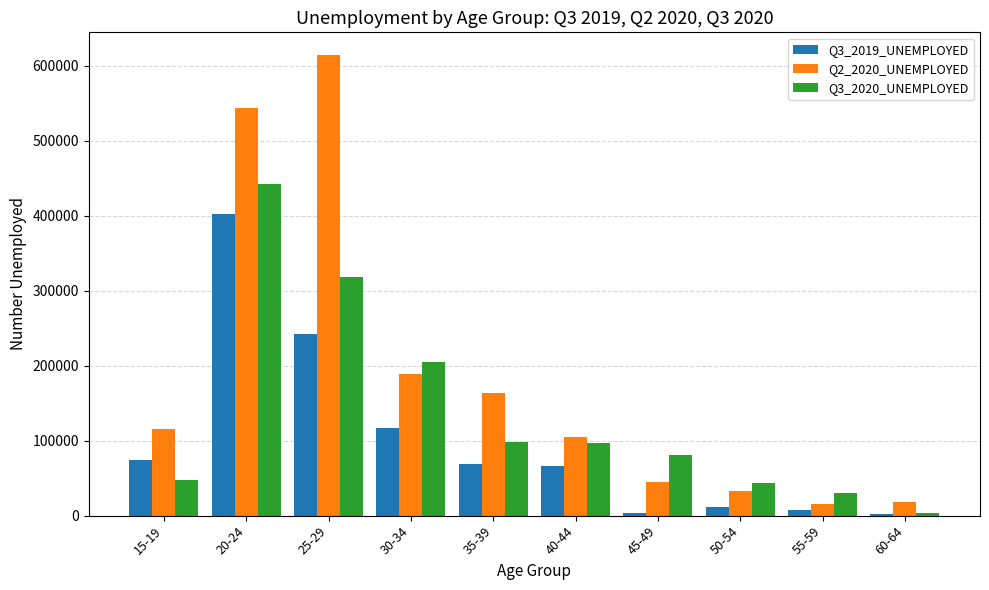

At which category is the sum across all series the highest?

20-24